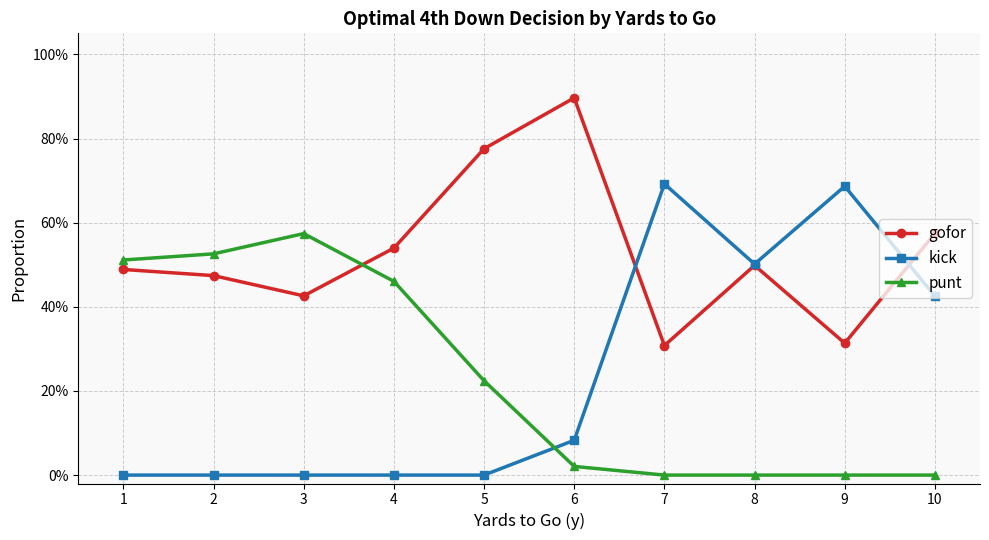

Does the chart have visible grid lines?

Yes